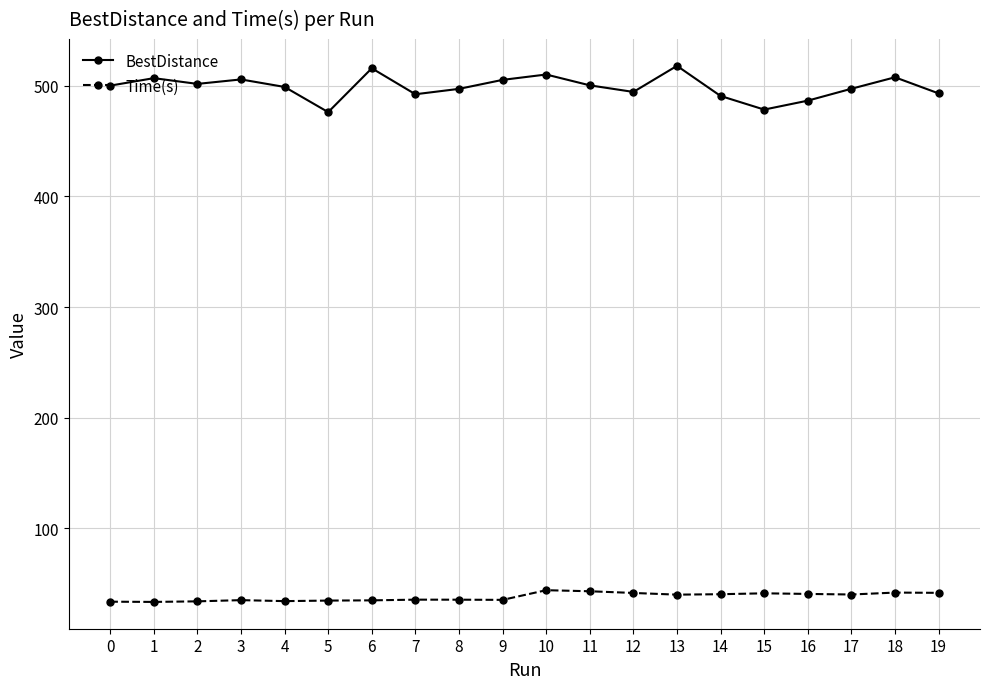

True or false: BestDistance has a value of 493.2 at 19.

True